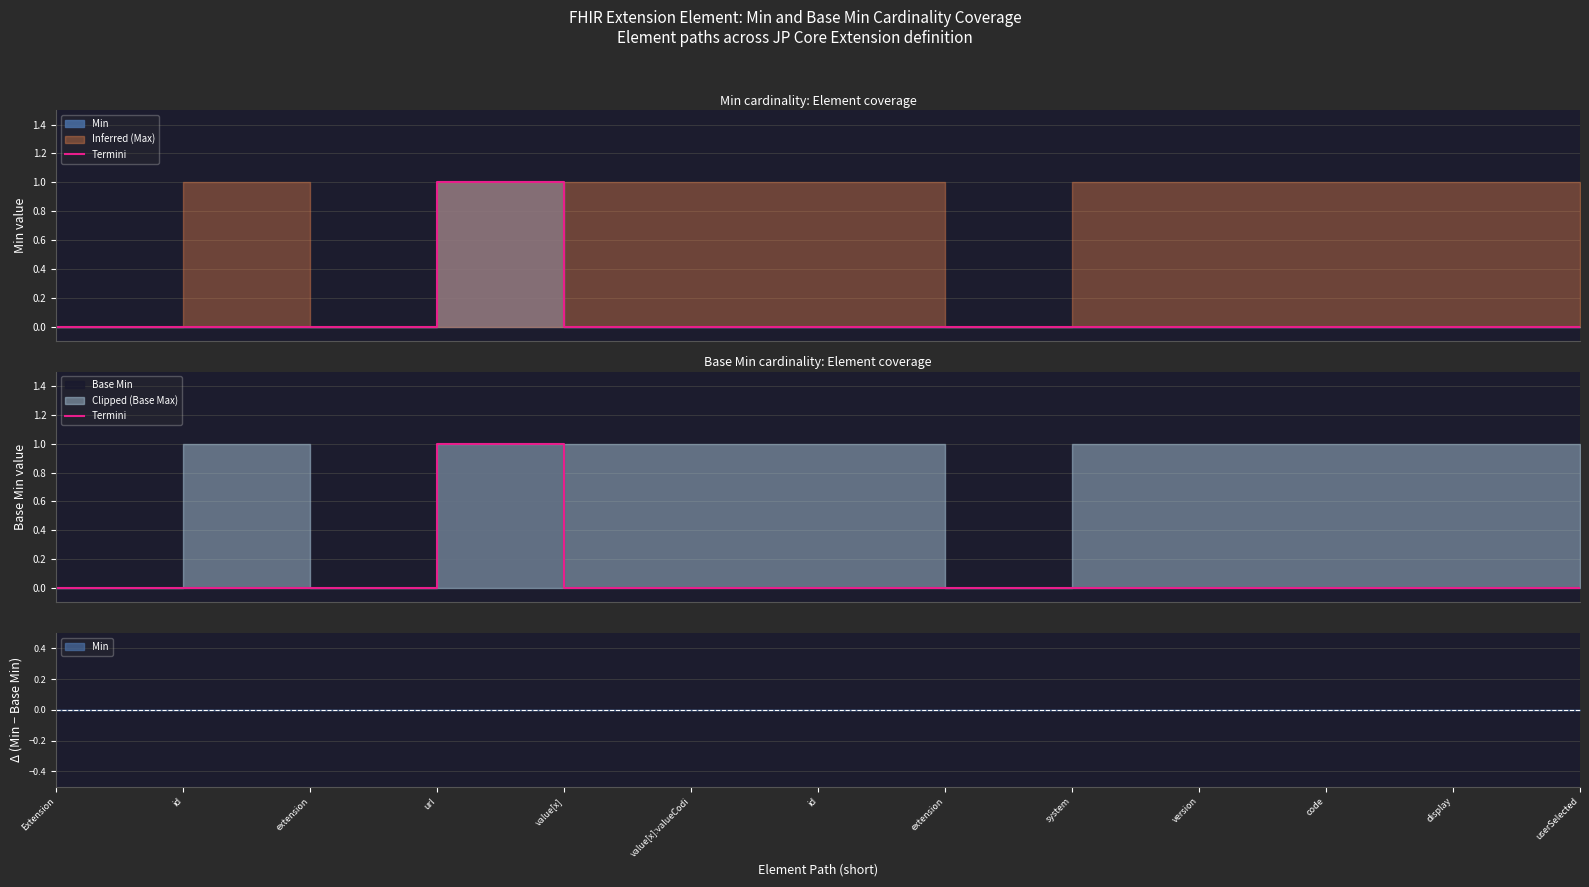

List the labels in order of value, largest first.

url, Extension, id, extension, value[x], value[x]:valueCodi, id, extension, system, version, code, display, userSelected